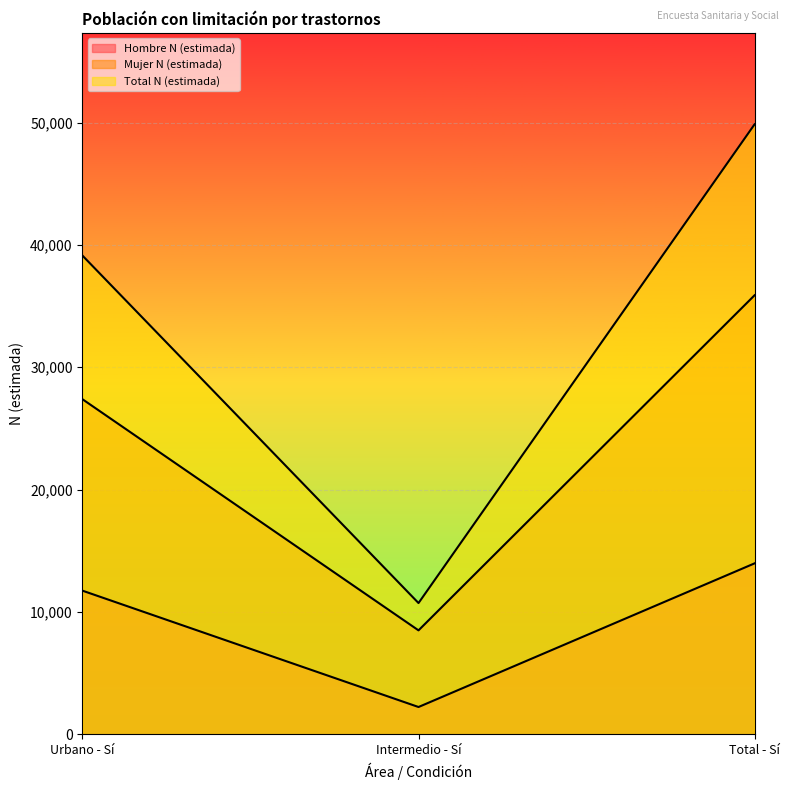

Which series has the largest range (max minus min)?

Total N (estimada)